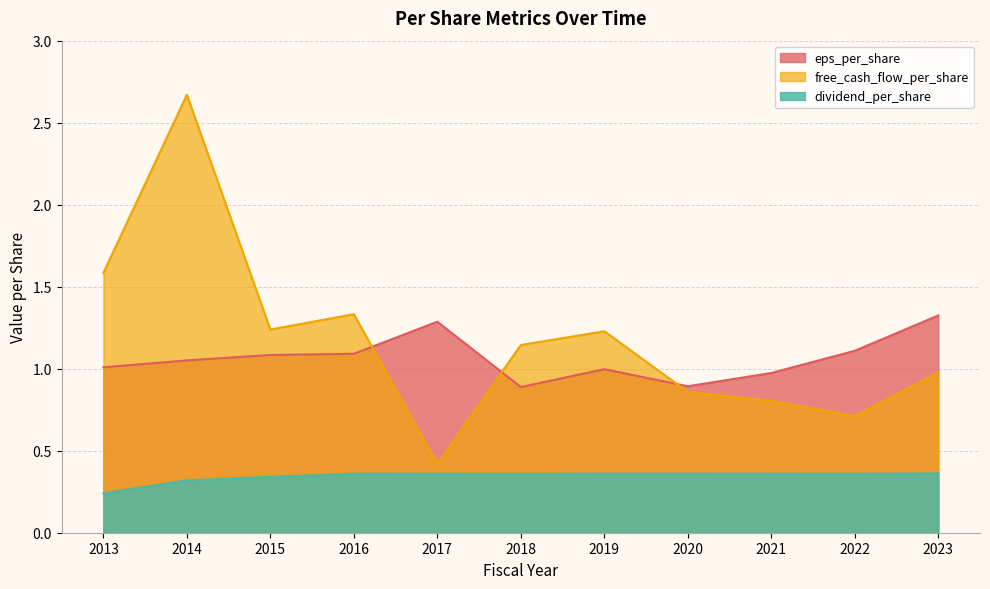

Which category has the highest value in the free_cash_flow_per_share series?

2014